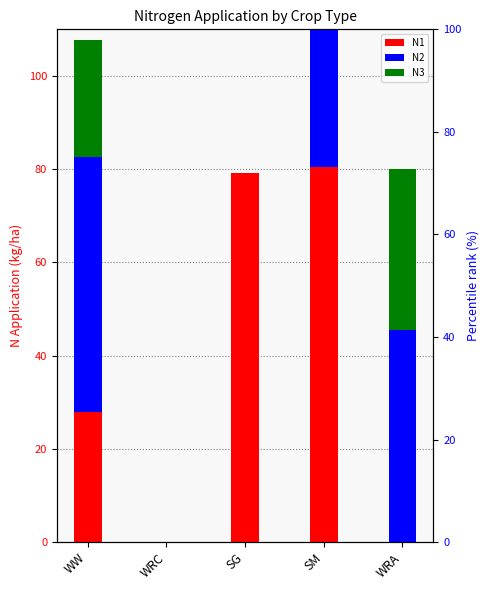

What is the difference between the second highest and minimum values in the N3 series?

25.2